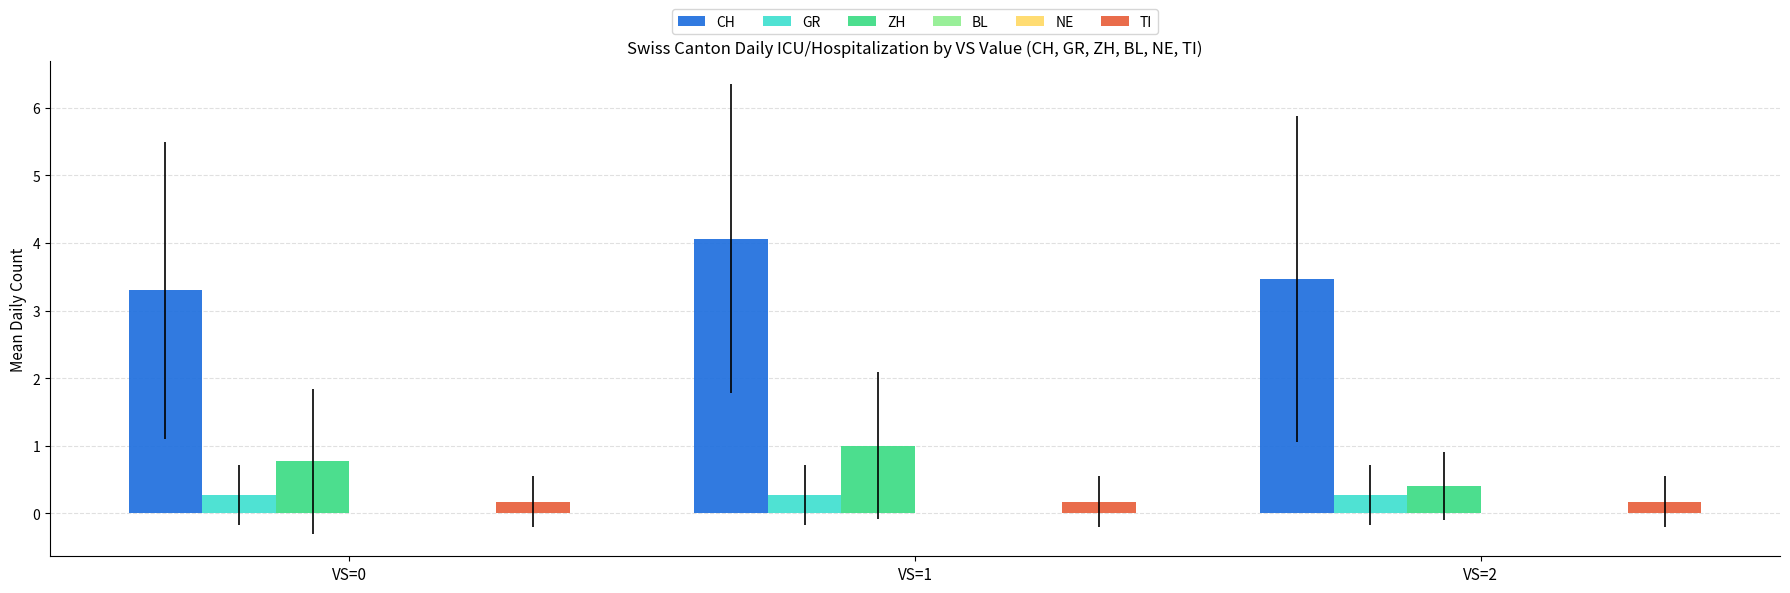

What are all the series names shown in the legend?

CH, GR, ZH, BL, NE, TI